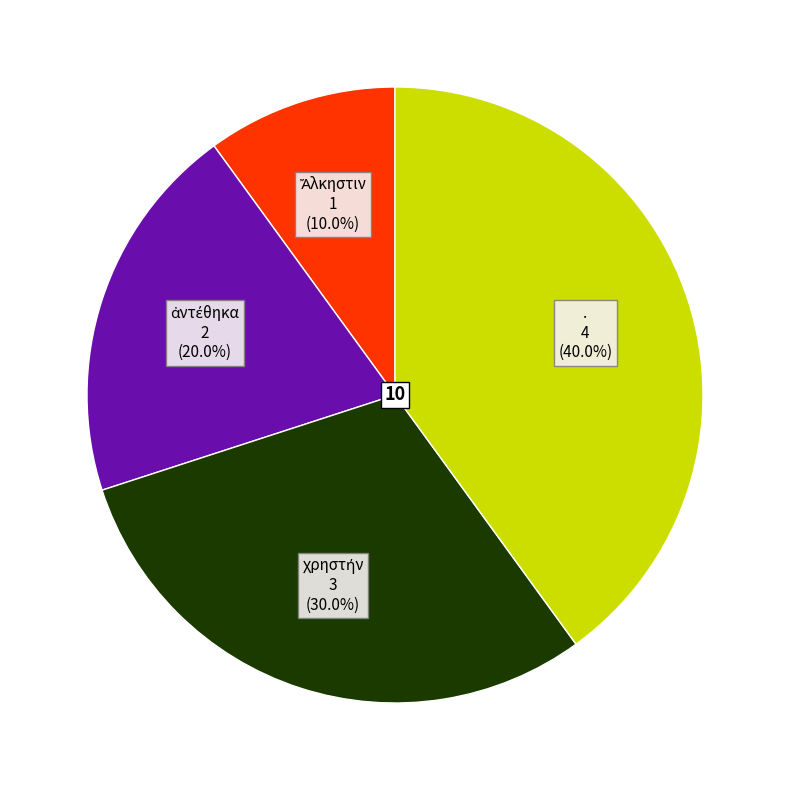

Does any single category account for the majority?

No